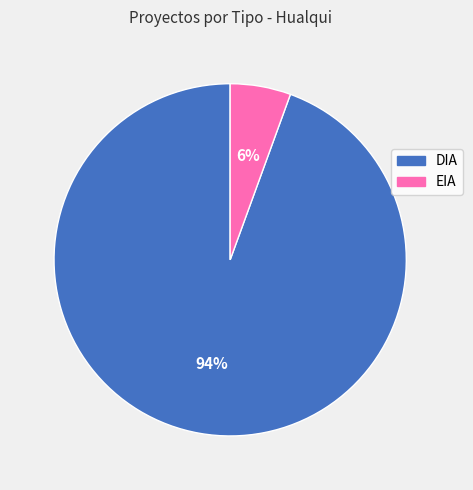

Which has a higher value, DIA or EIA?

DIA